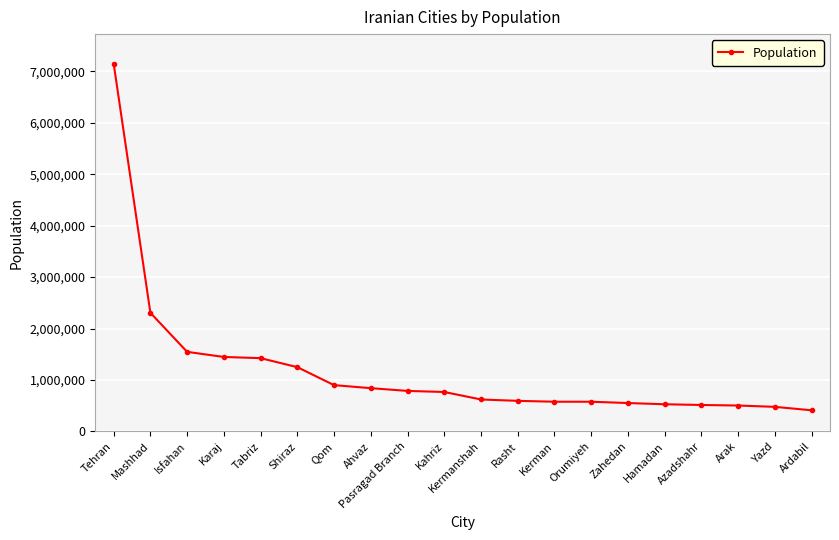

What is the label of the 2nd point from the right?

Yazd